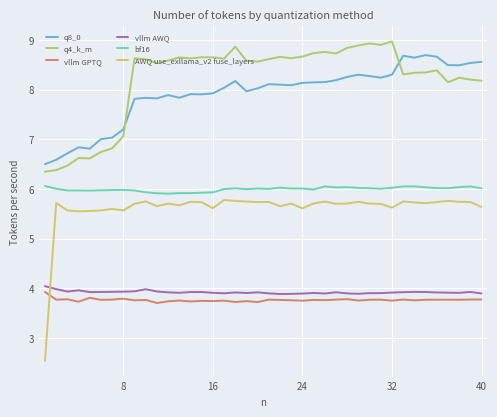

True or false: q8_0 and q4_k_m cross at least once.

True